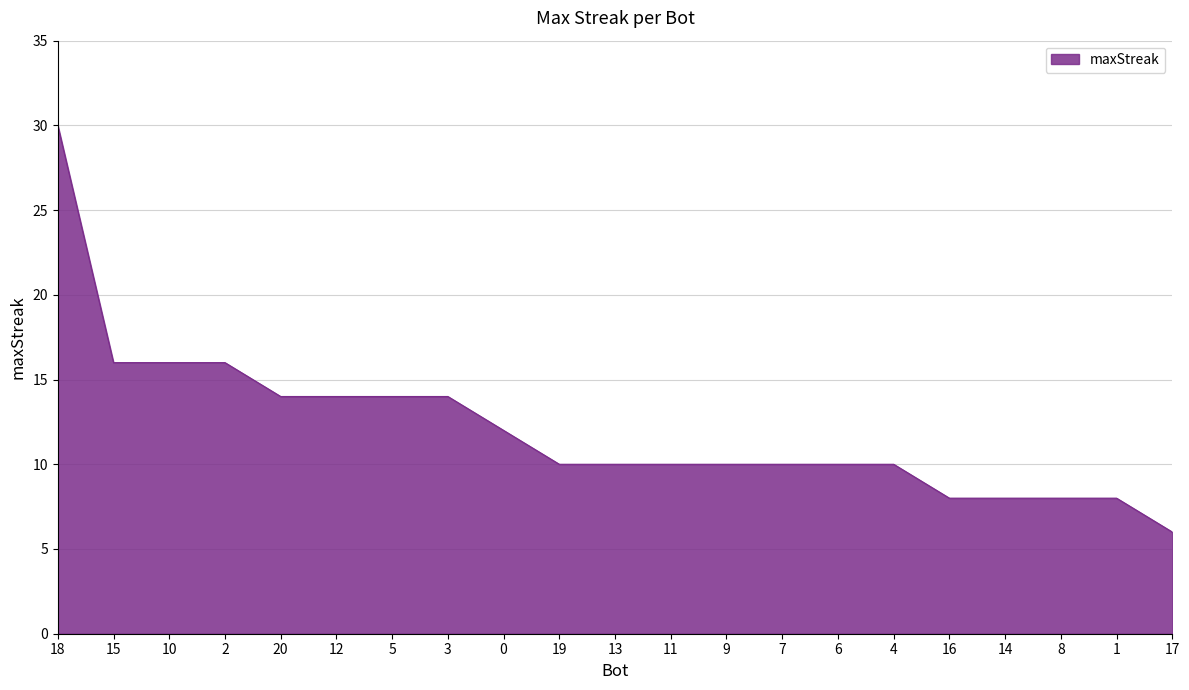

How many series are shown in this chart?

1